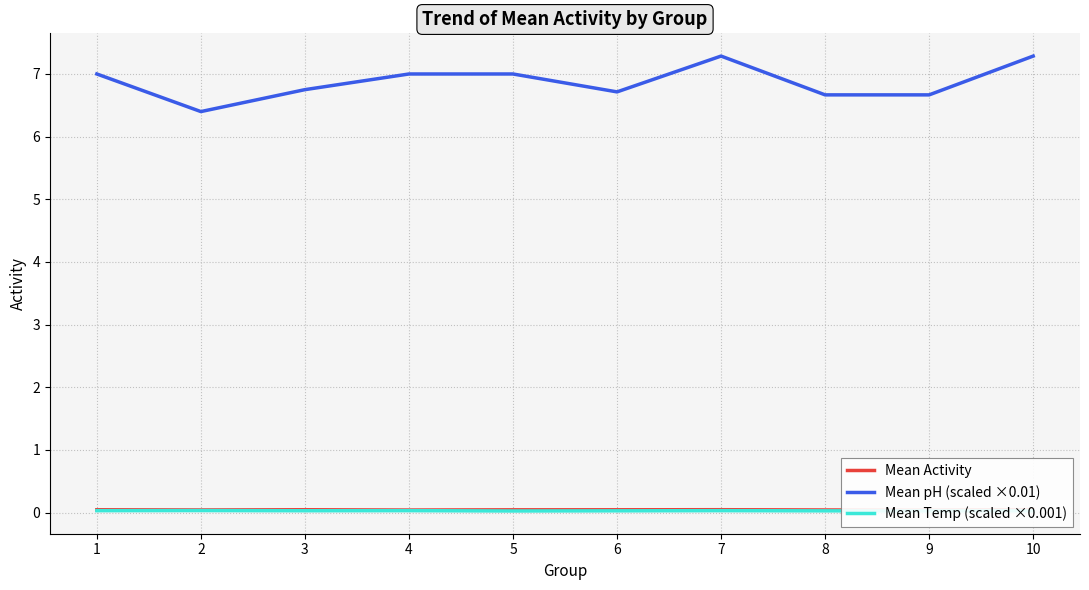

True or false: Mean Temp (scaled ×0.001) has a value of 0.0 at 6.

True